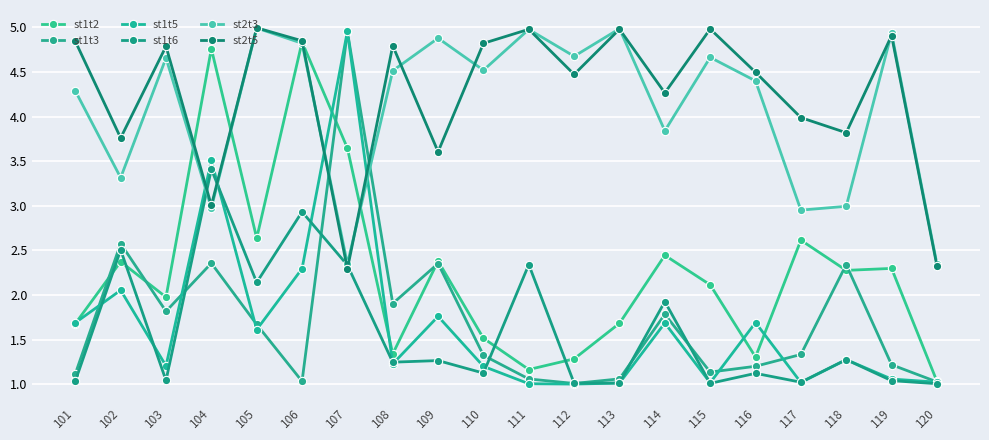

What is the sum of all st2t3 values?

82.1